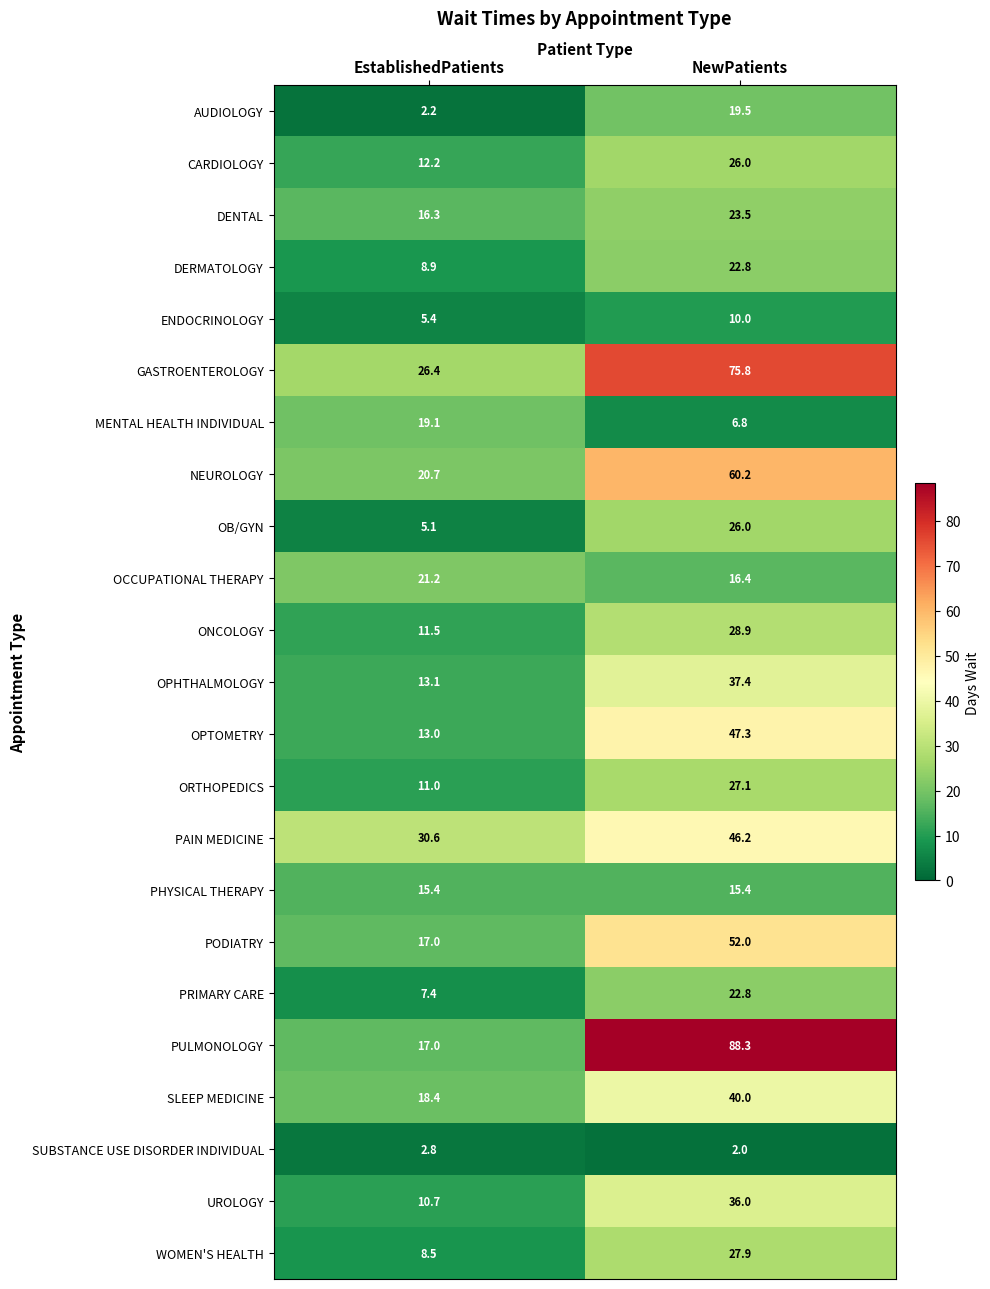

The value of GASTROENTEROLOGY at NewPatients is 32.2. True or false?

False